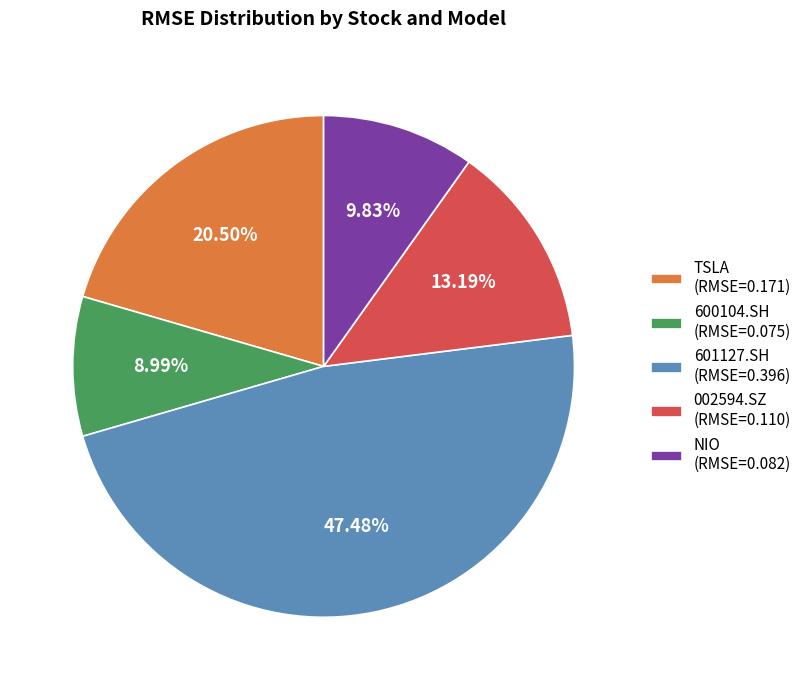

How many slices are in this pie chart?

5